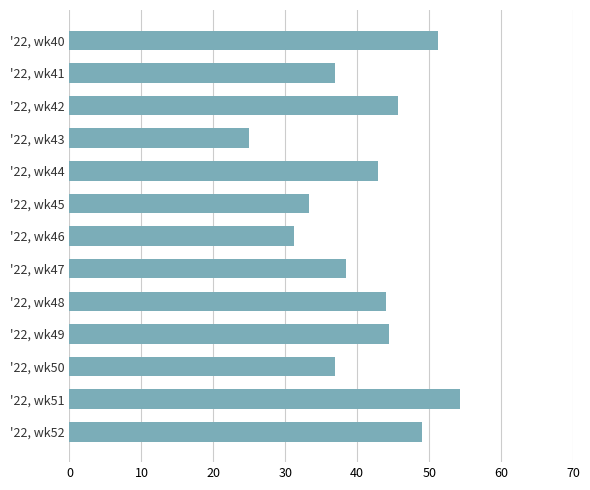

What is the minimum value shown in the chart?

25.0